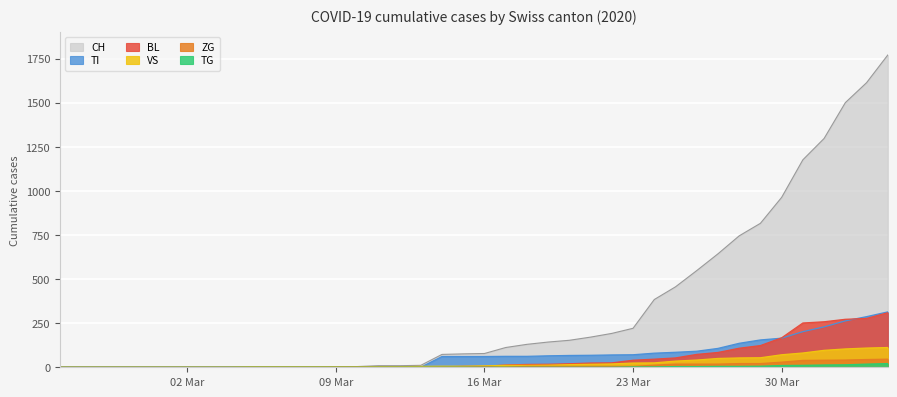

True or false: TG and VS intersect in this chart.

False